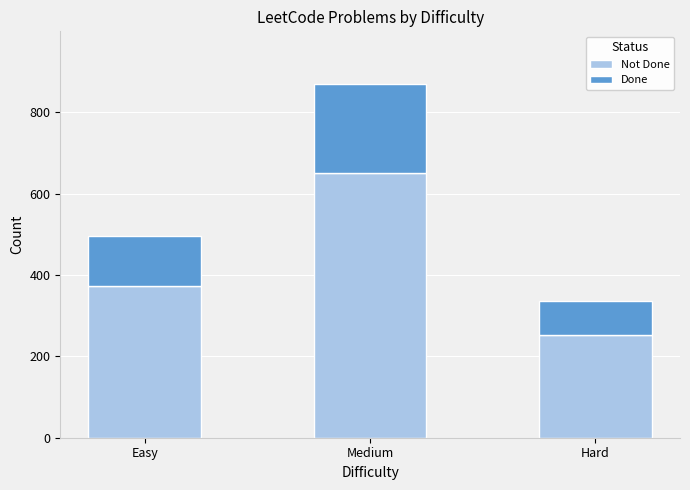

How many bars are there in total?

3